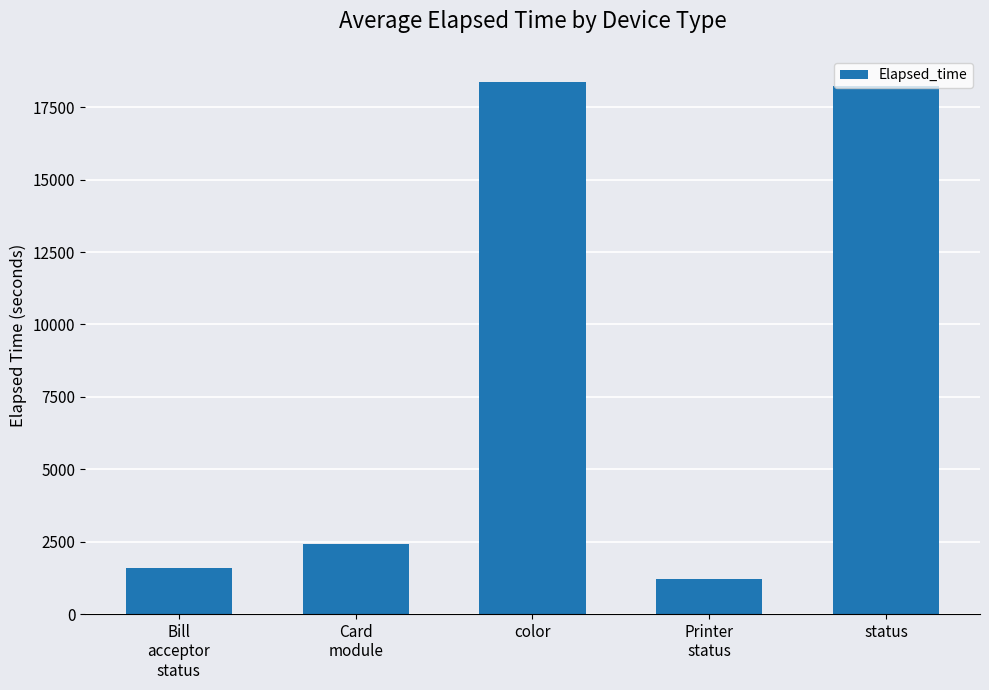

What position from the right is color?

3